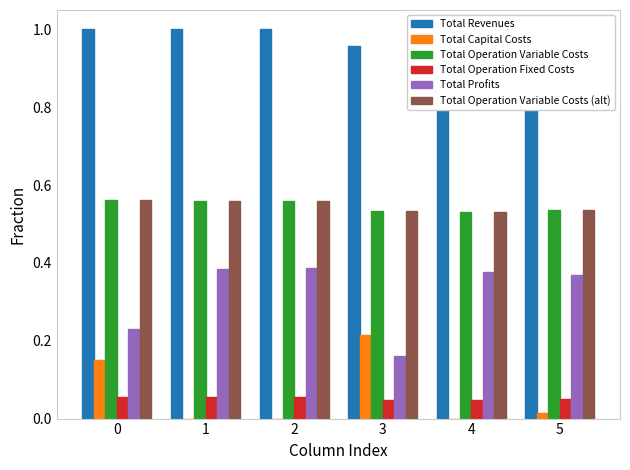

The Total Operation Fixed Costs series shows 0.1 at 2. True or false?

False